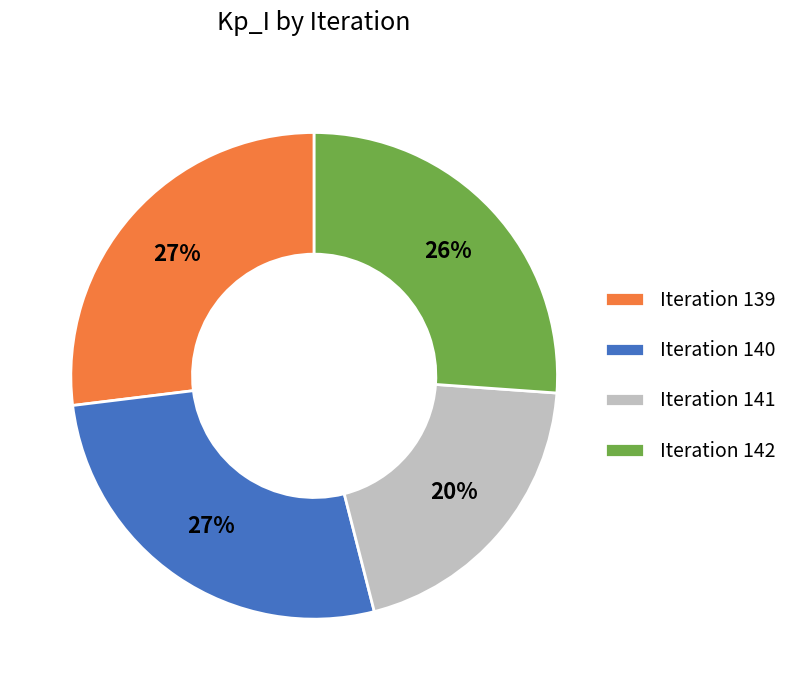

To the nearest percent, what portion does Iteration 142 represent?

26%